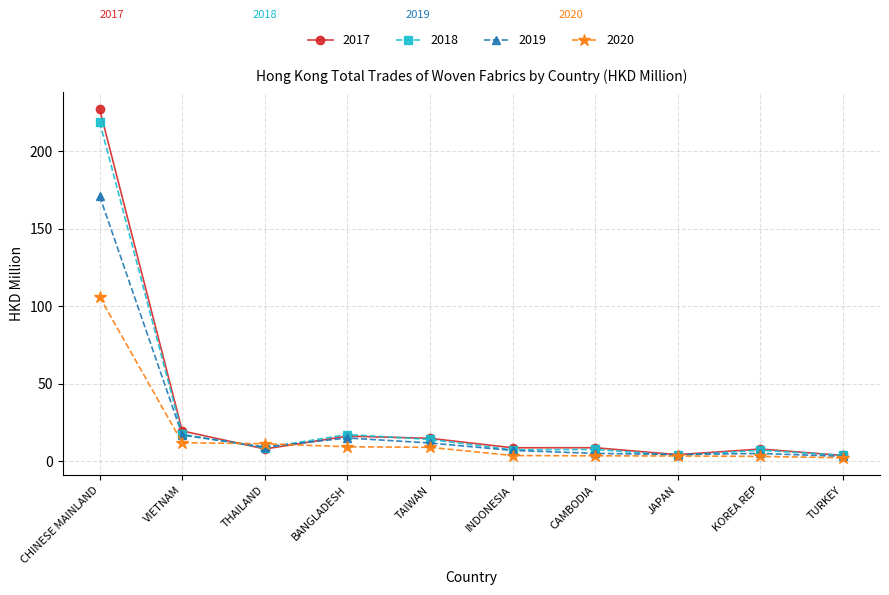

At which category does 2018 reach its first local valley?

THAILAND